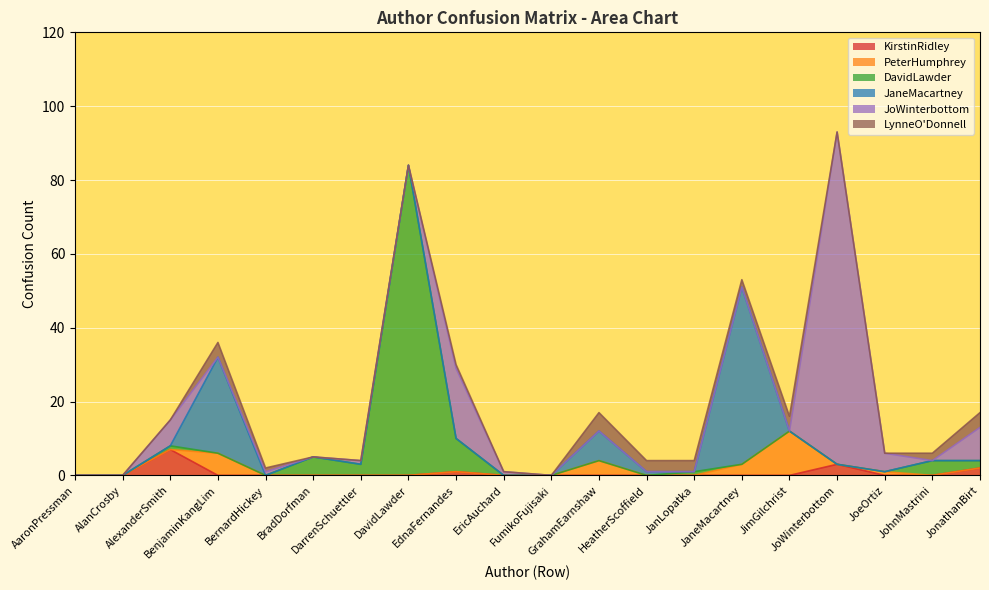

Between which two adjacent categories do PeterHumphrey and JoWinterbottom first intersect?

AlexanderSmith and BenjaminKangLim